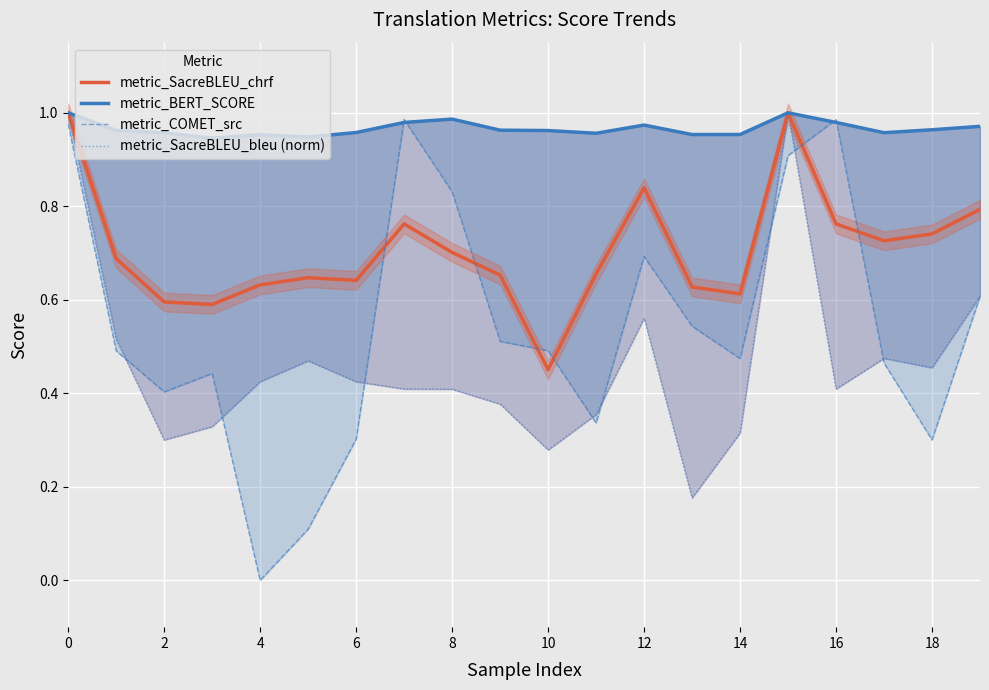

What is the label of the 16th point from the left?

15